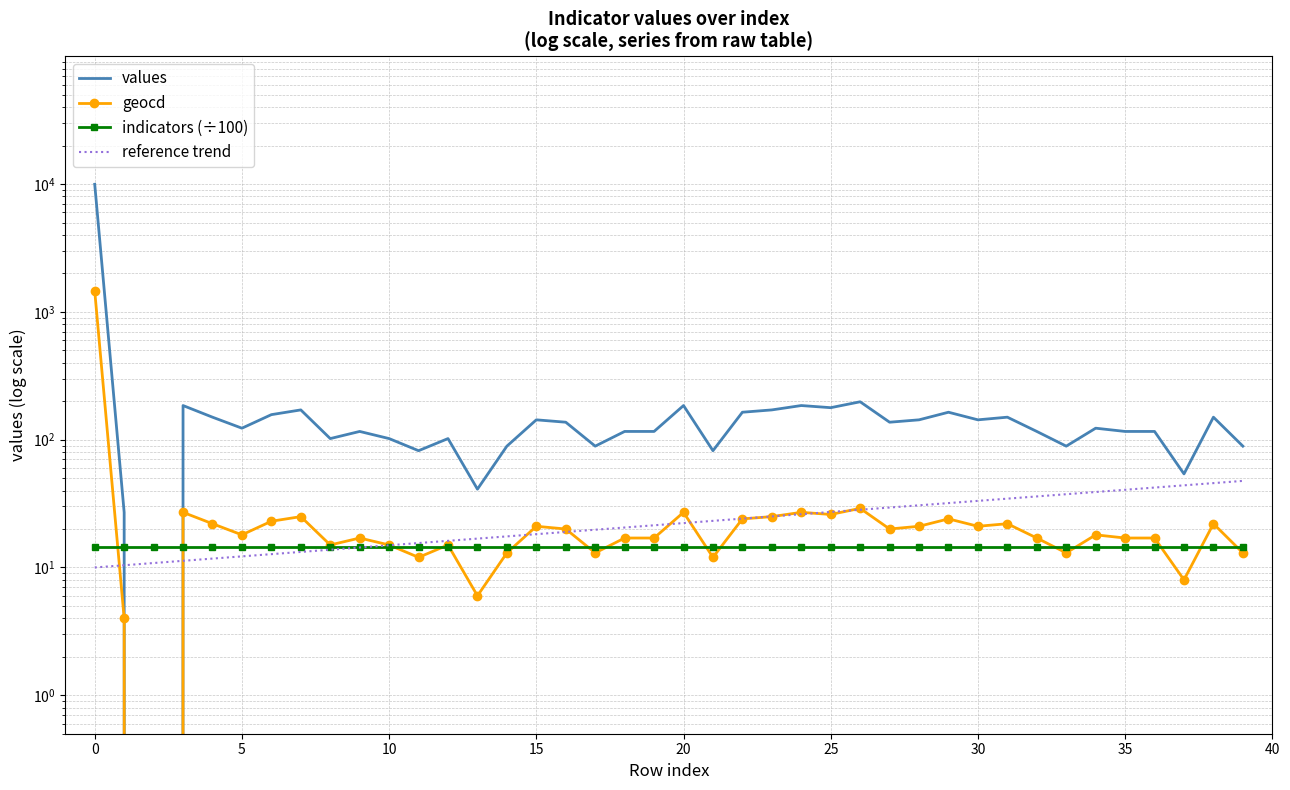

Where does the reference trend series first go above 22?

20